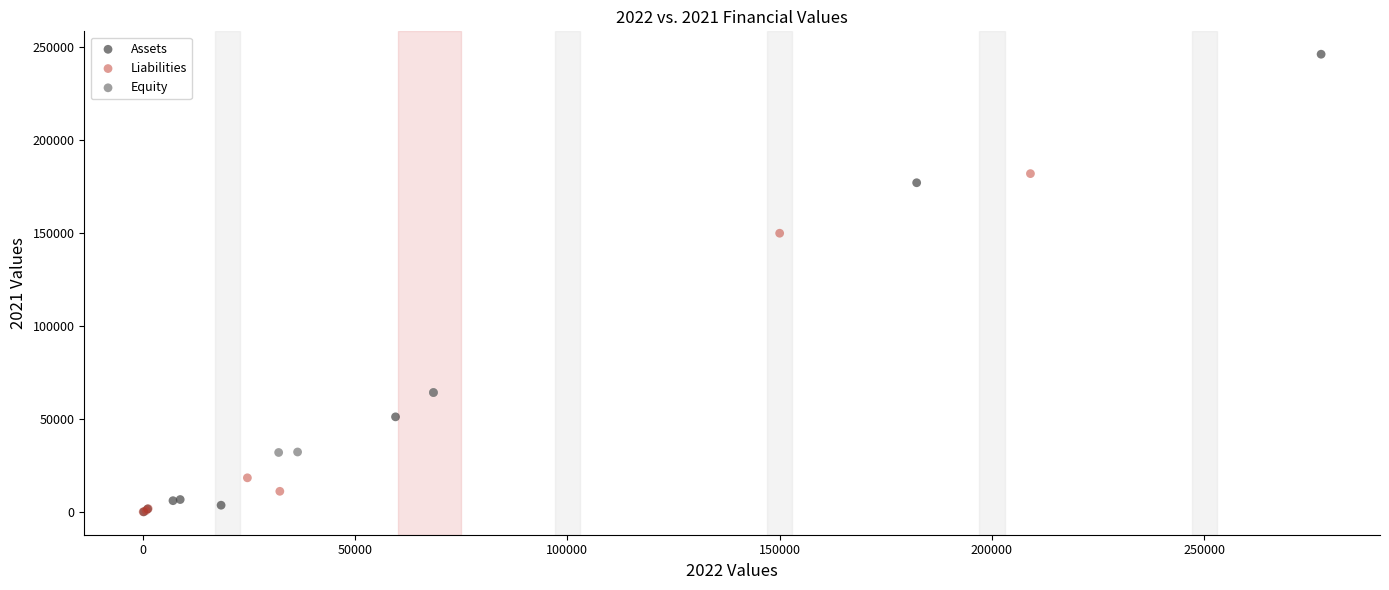

Which series has the widest spread of Y values?

Assets